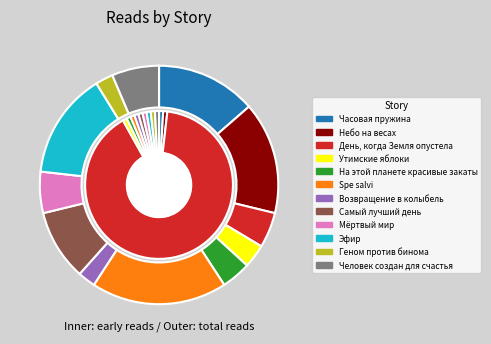

What is the change in value from День, когда Земля опустела to Spe salvi?

+17